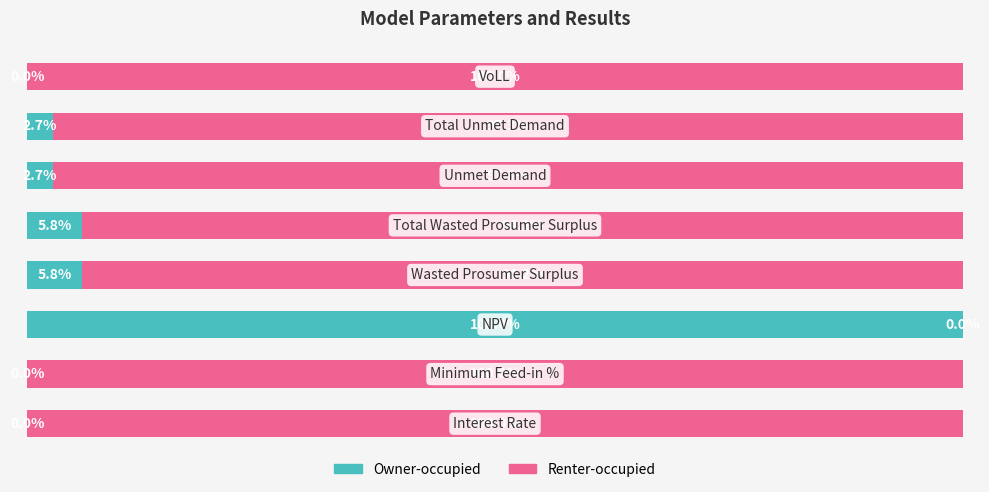

What is the difference between the maximum and minimum values in the Renter-occupied series?

100.0